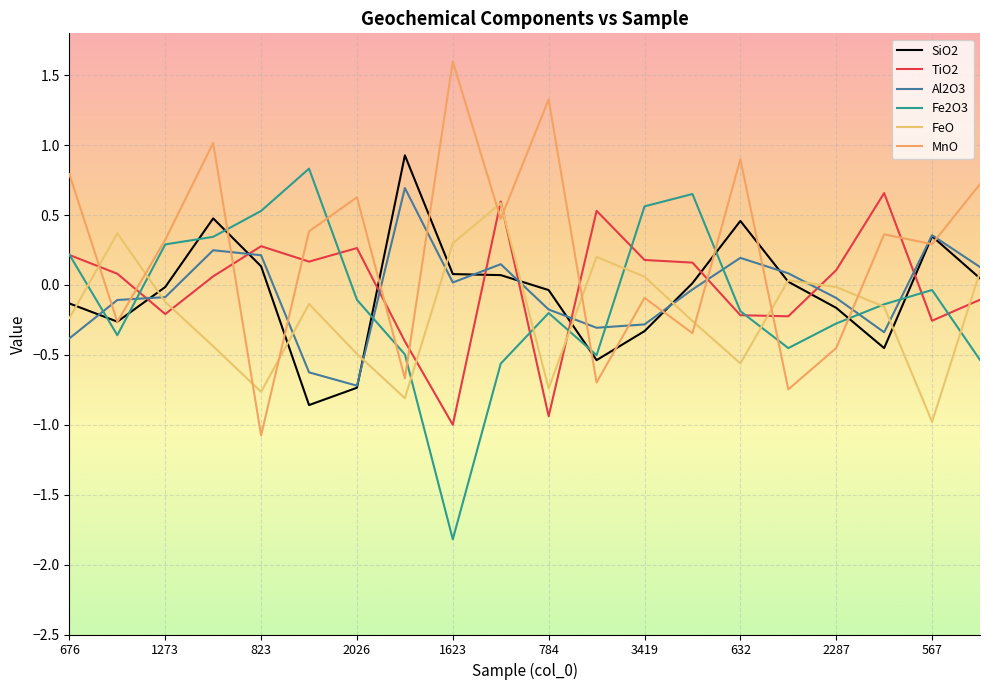

What are all the series names shown in the legend?

SiO2, TiO2, Al2O3, Fe2O3, FeO, MnO